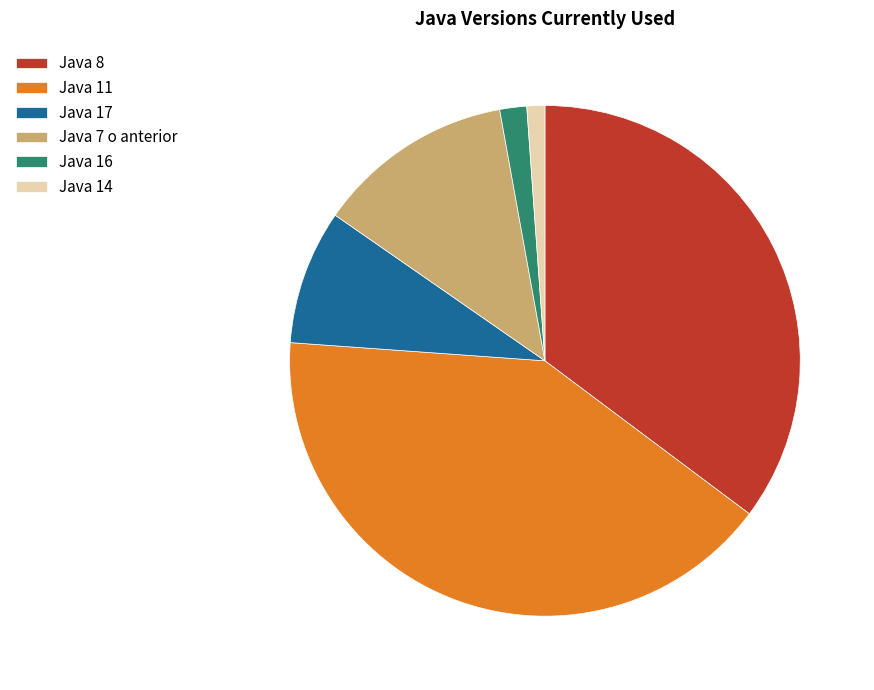

Which slice is the largest?

Java 11